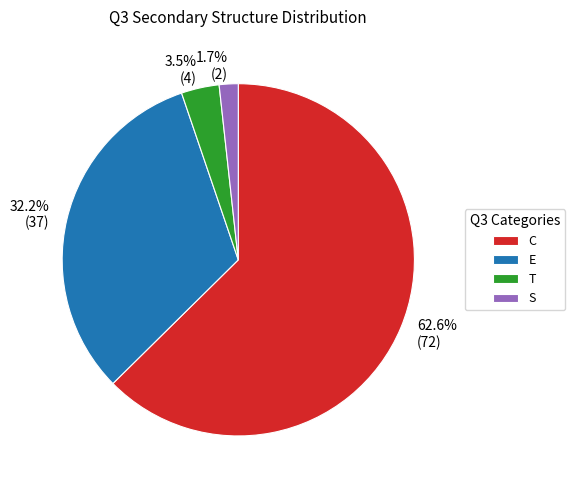

What percentage is the E slice, to the nearest percent?

32%